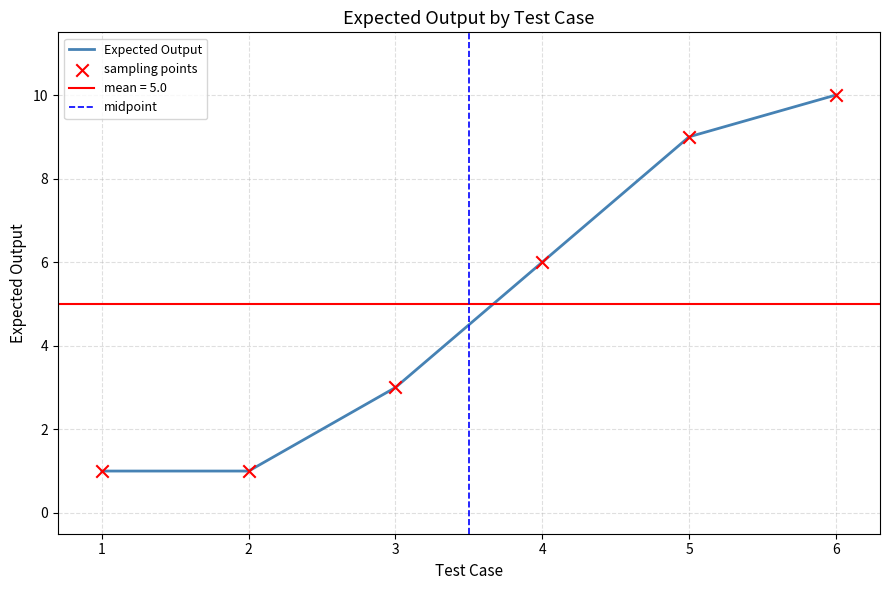

What is the change in value from 4 to 5?

+3